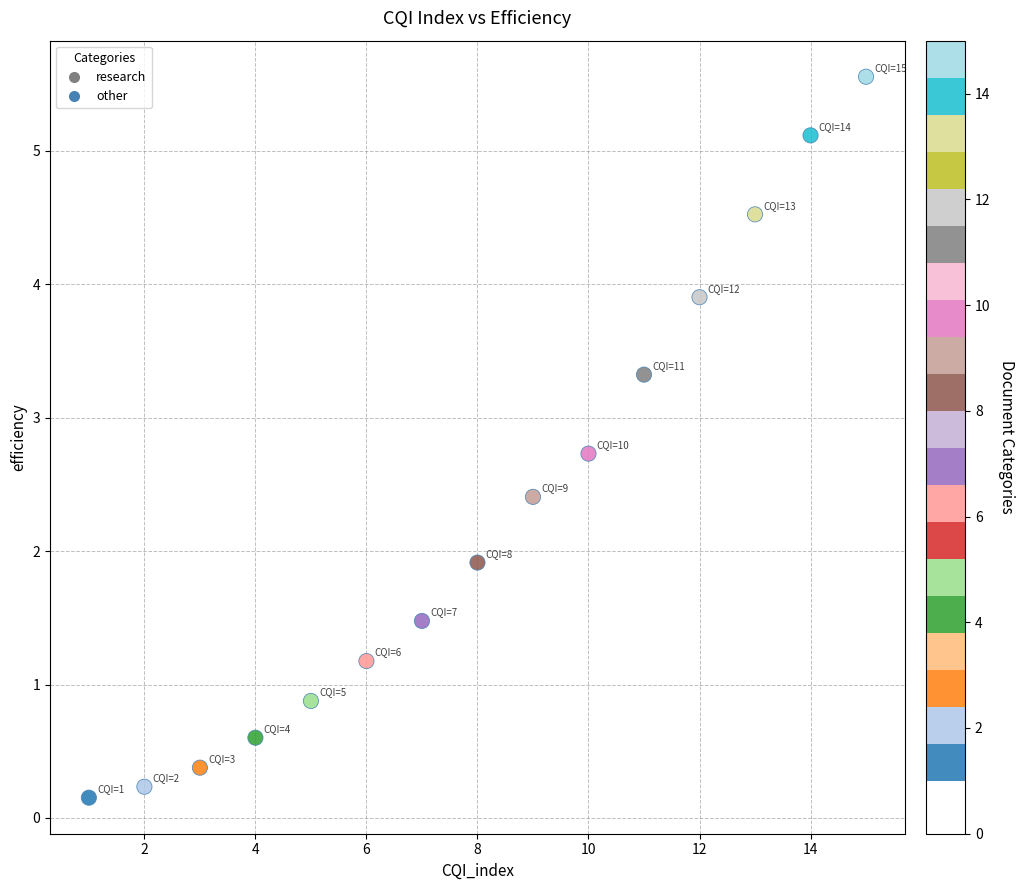

What Y value in the scatter plot is closest to 2?

1.9